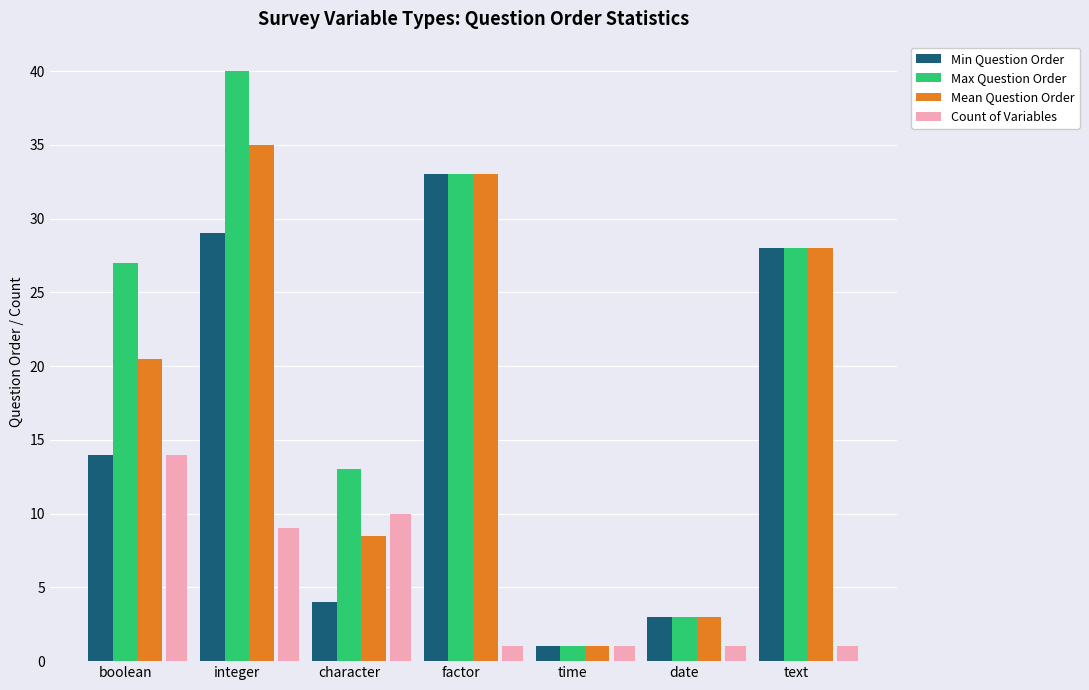

What is the difference between the maximum and minimum values in the Mean Question Order series?

34.0